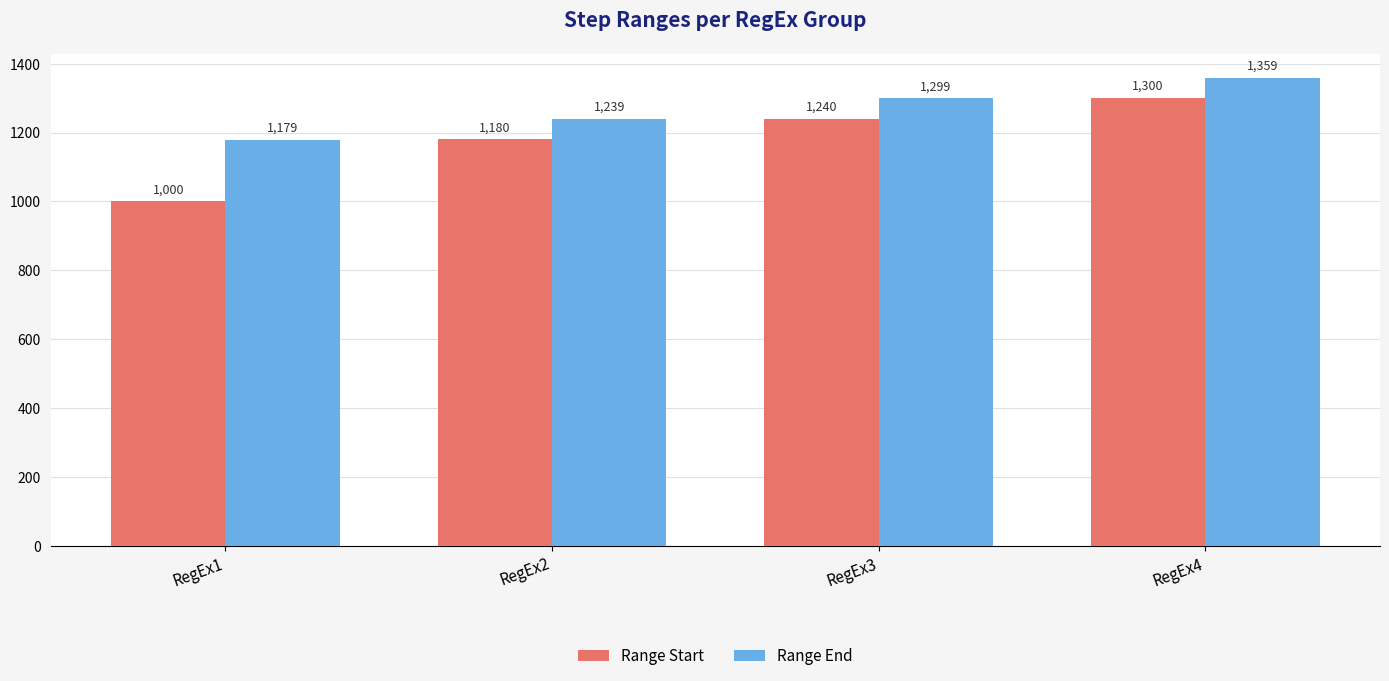

What is the difference between the Range Start values at RegEx4 and RegEx1?

300